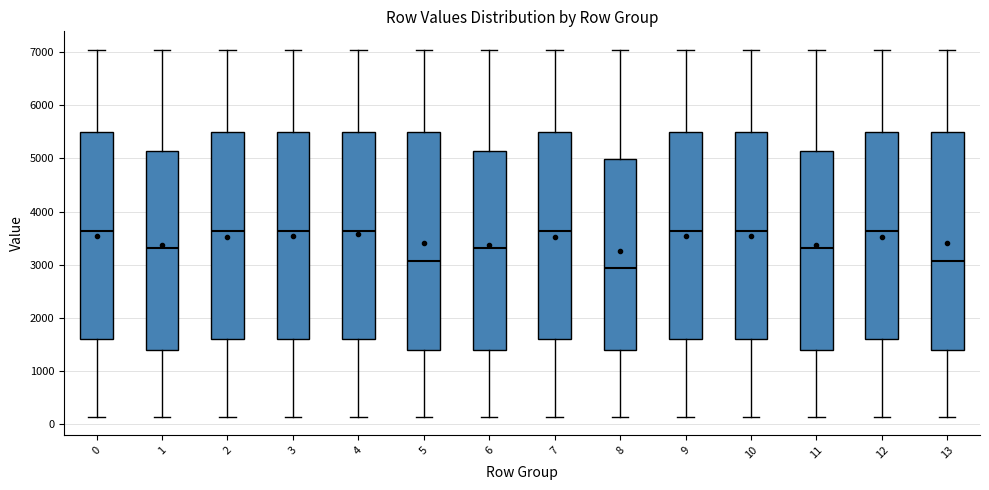

Where is the lower edge of the box at x = 2 on the y-axis? The values are not printed on the chart, so give them approximately, as read against the axis.

1600